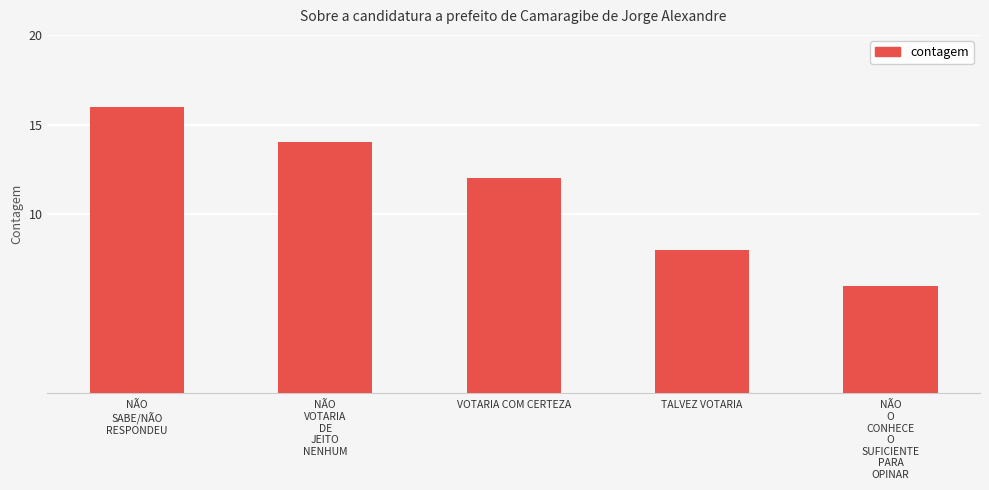

Which label corresponds to the largest value in the chart?

NÃO
SABE/NÃO
RESPONDEU